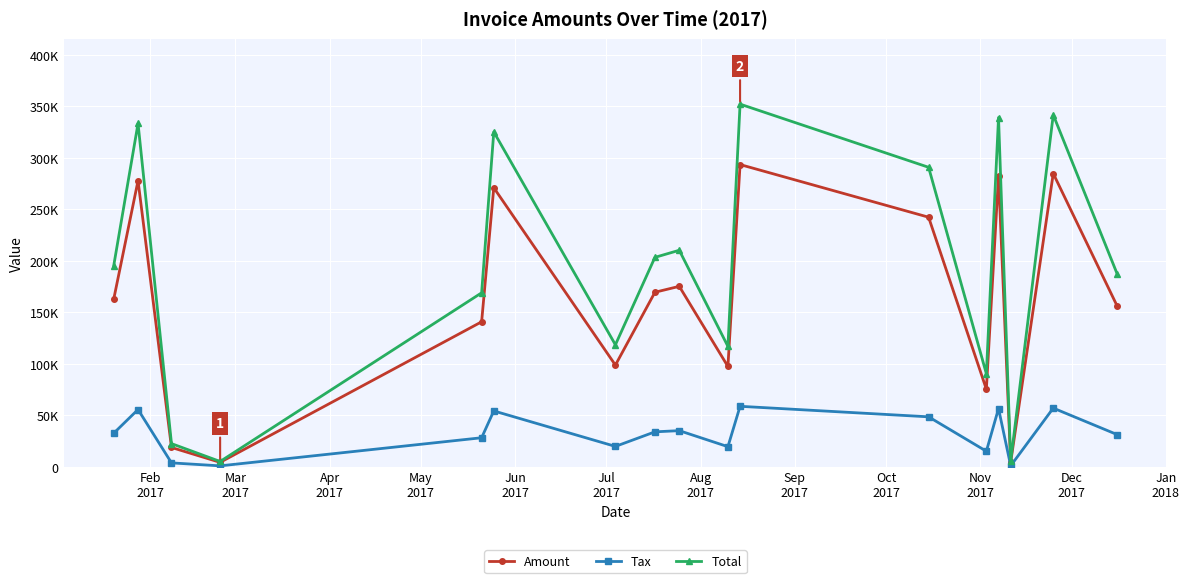

Rank the series by their maximum value, from lowest to highest.

Tax, Amount, Total